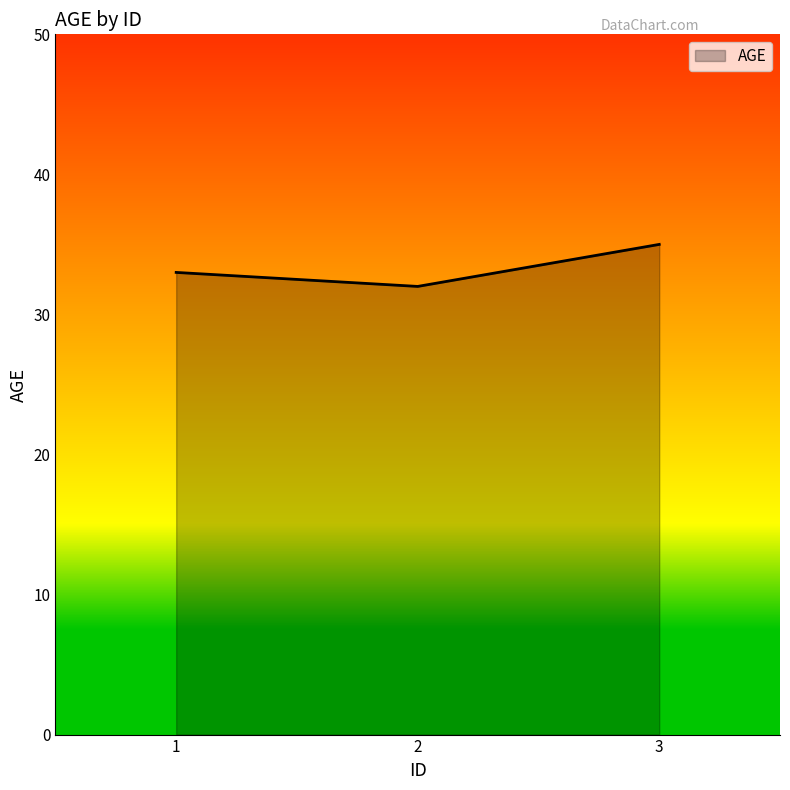

What is the sum of the values at 1 and 2?

65